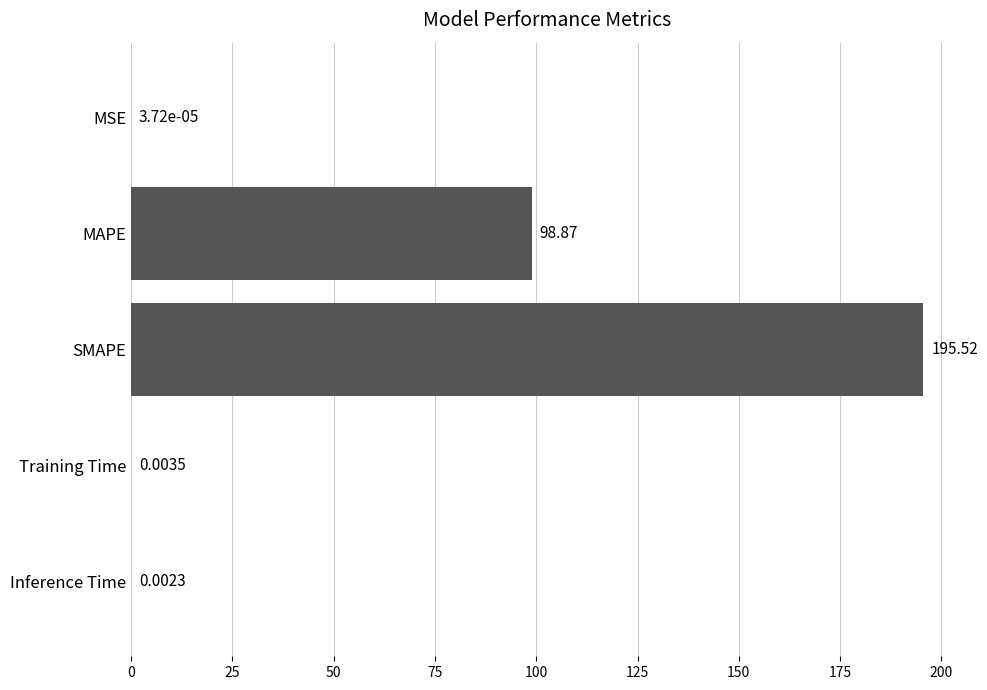

At which label is the value closest to 97?

MAPE